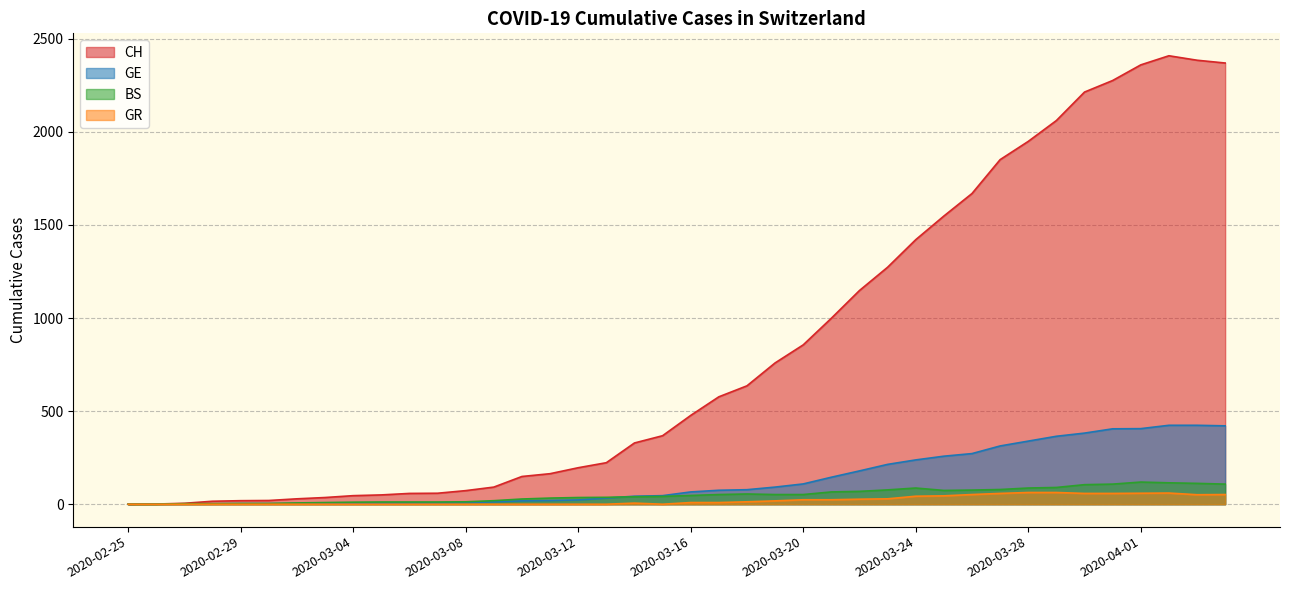

What is the difference between the CH values at 2020-03-10 and 2020-03-01?

129